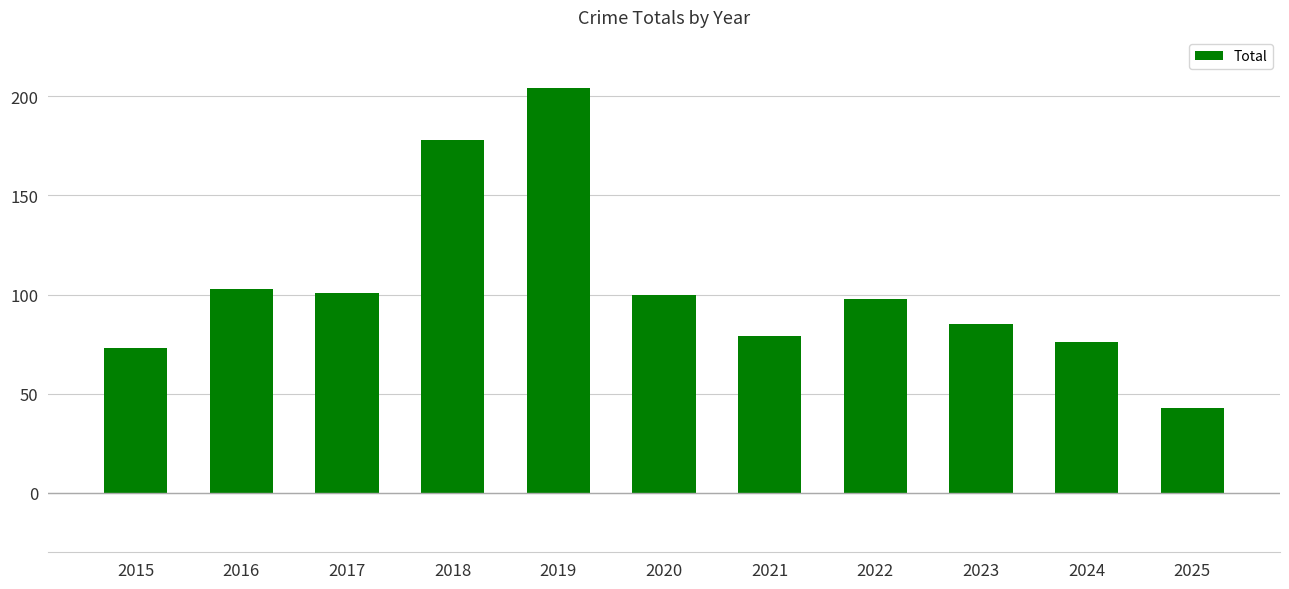

The chart shows a value of 76 at 2024. True or false?

True